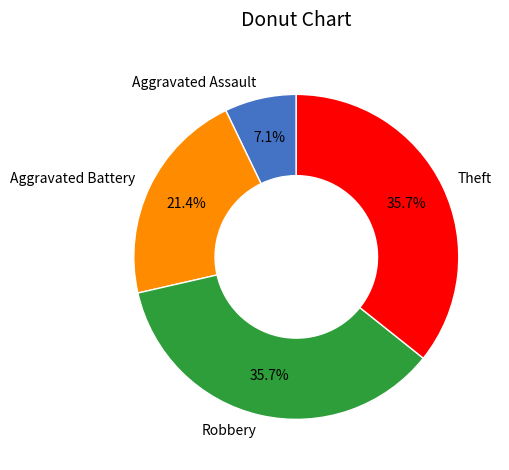

Between Aggravated Battery and Theft, which is larger?

Theft